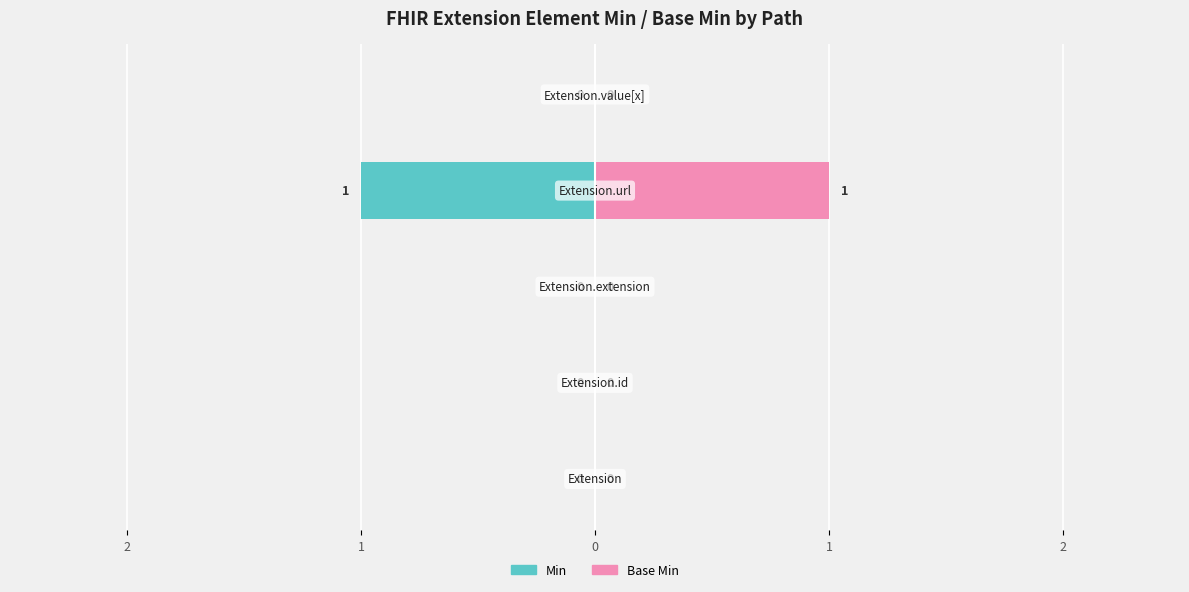

Is it true that Base Min equals 0 at 1?

False